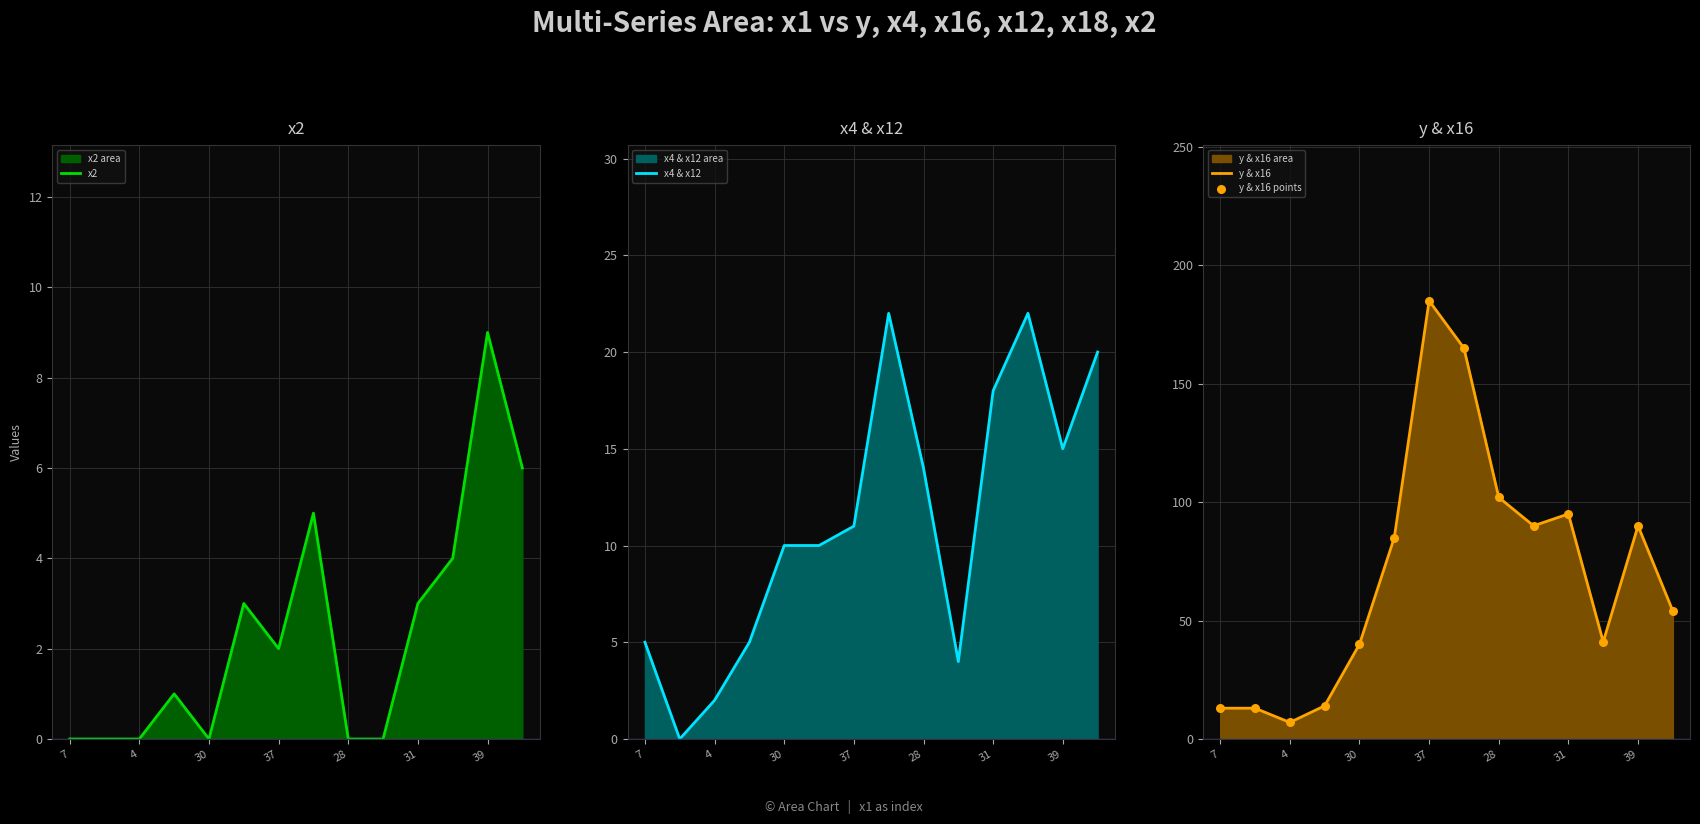

Which series reaches the maximum Y coordinate?

y & x16